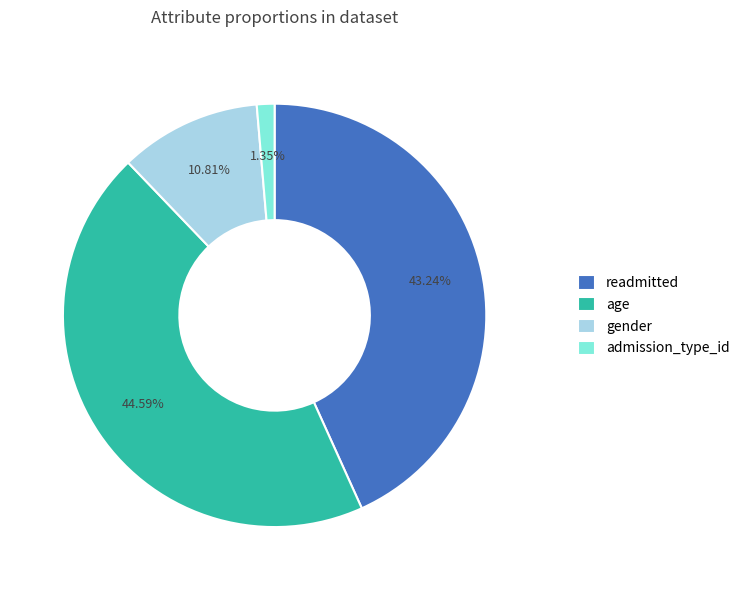

Does admission_type_id represent more than half of the total?

No